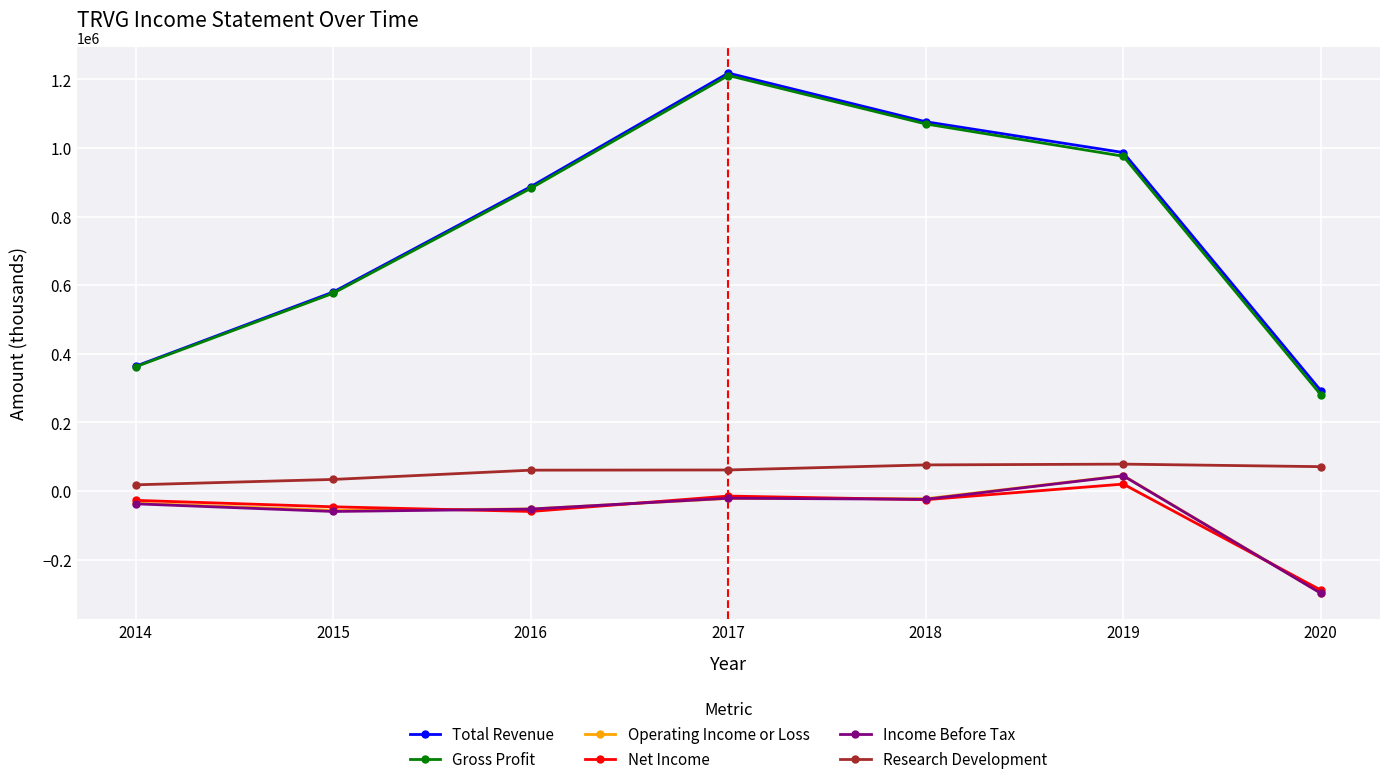

Which category has the highest value in the Total Revenue series?

2017